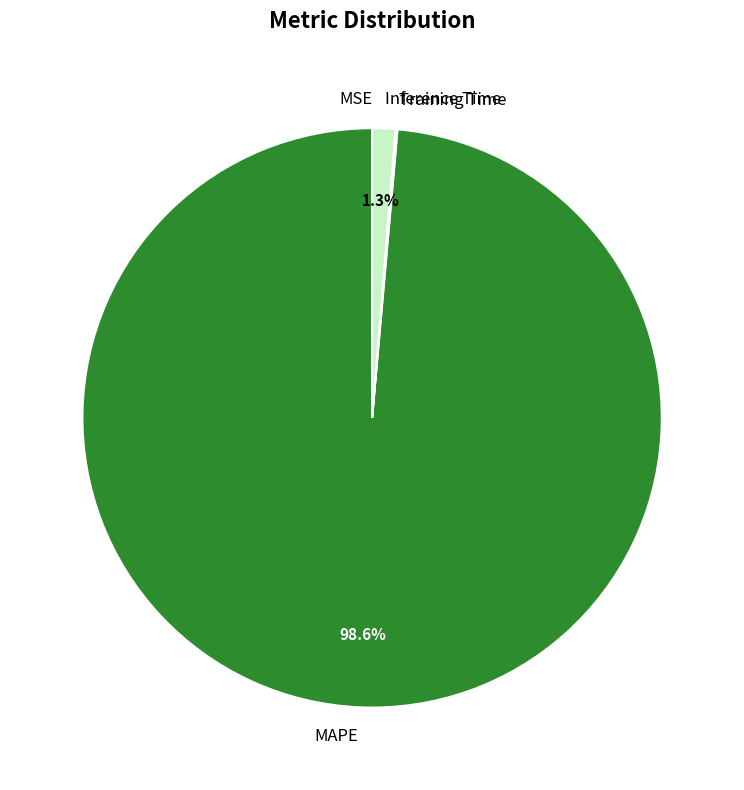

Between MAPE and Inference Time, which is larger?

MAPE